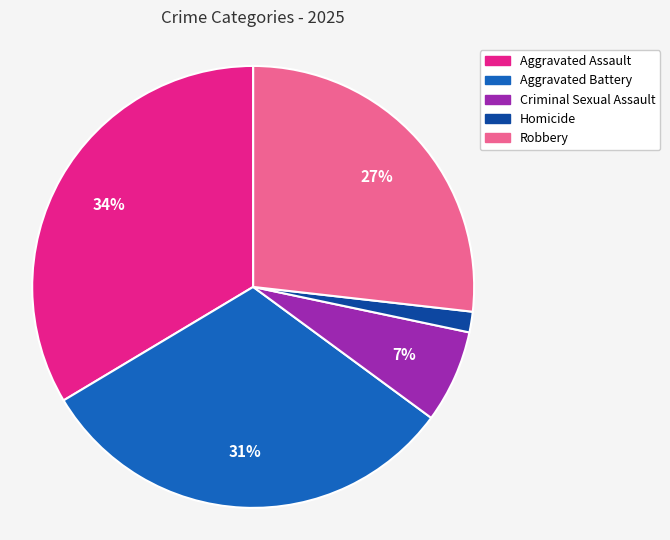

True or false: Homicide accounts for 2% of the total.

True